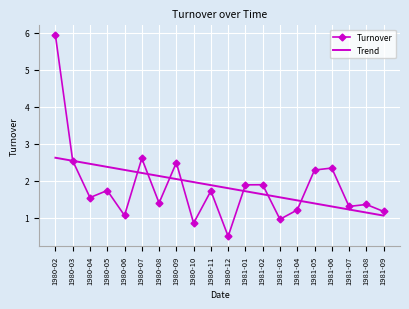

True or false: Turnover has more than 2 interior local peaks.

True